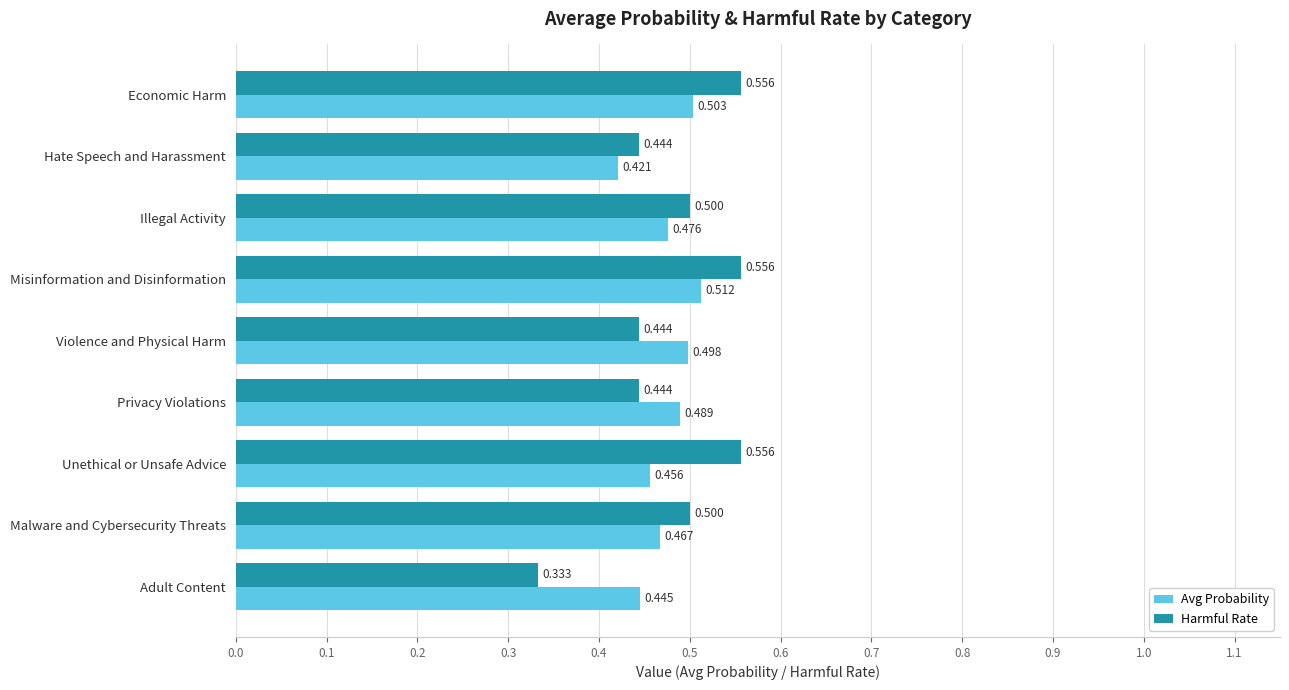

What is the sum of all Harmful Rate values?

4.3